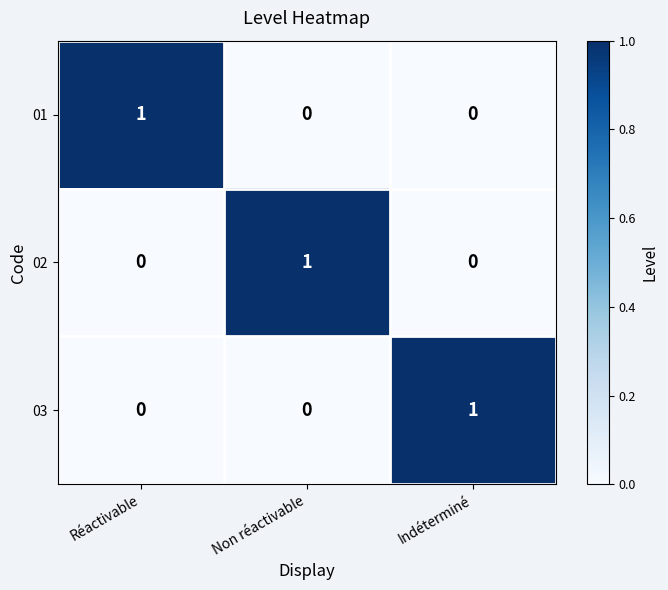

The 02 series shows 1 at Non réactivable. True or false?

True